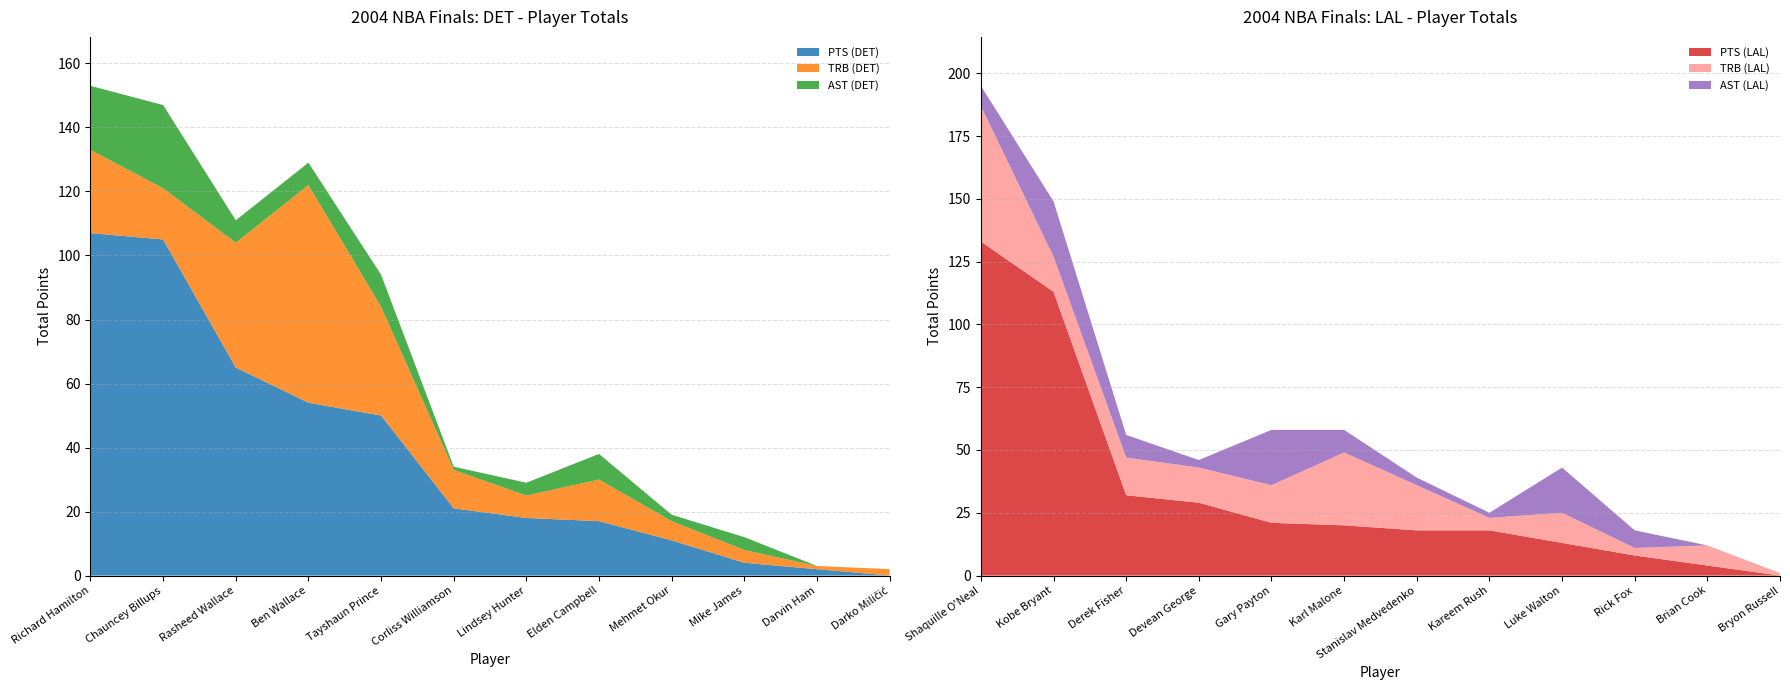

What is the maximum value for PTS (DET)?

107